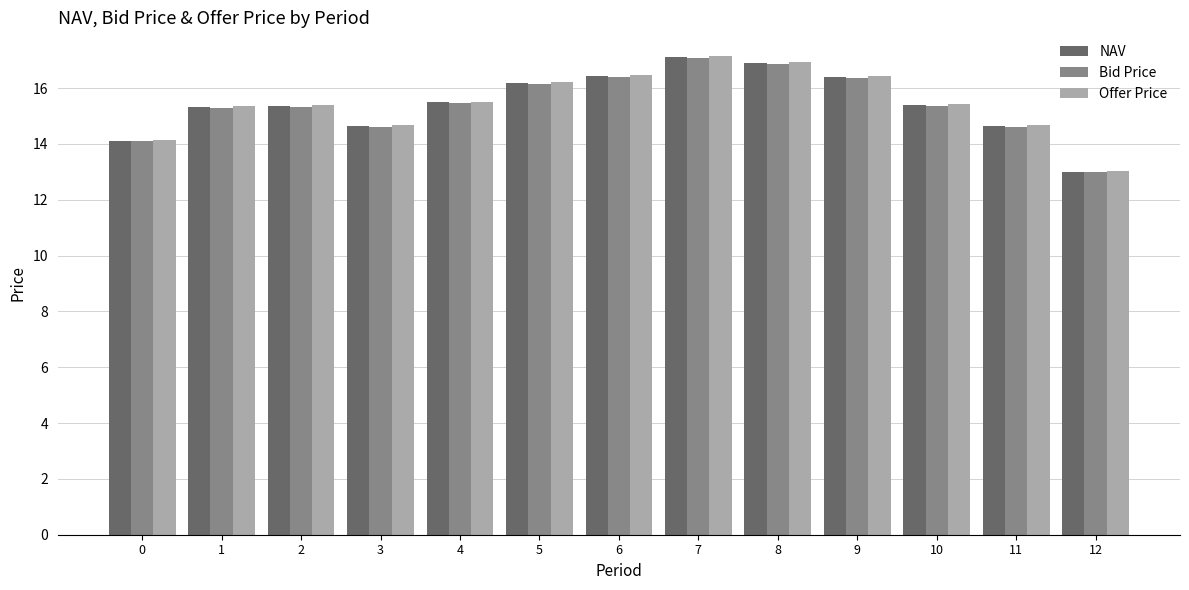

At which category is the sum across all series the highest?

7